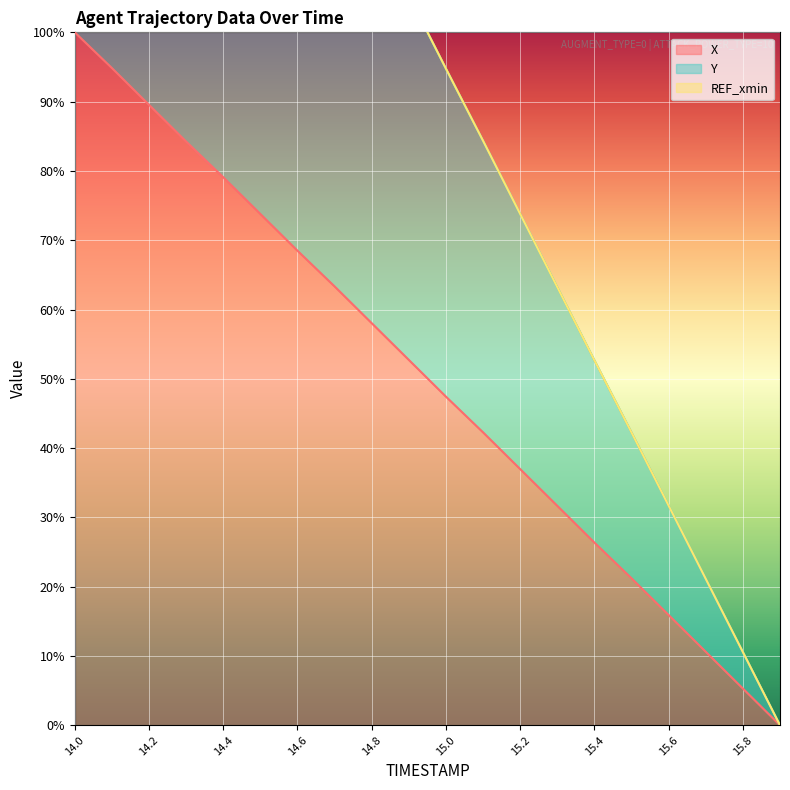

Reading left to right, extract all data points from this chart.

X: 100.0	94.8	89.5	84.2	79.1	73.8	68.5	63.3	58.0	52.7	47.4	42.3	37.0	31.7	26.4	21.2	15.9	10.6	5.3	0.0
Y: 200.0	189.6	179.0	168.4	158.0	147.4	136.9	126.5	115.9	105.3	94.8	84.3	73.8	63.2	52.7	42.2	31.7	21.1	10.6	0.0